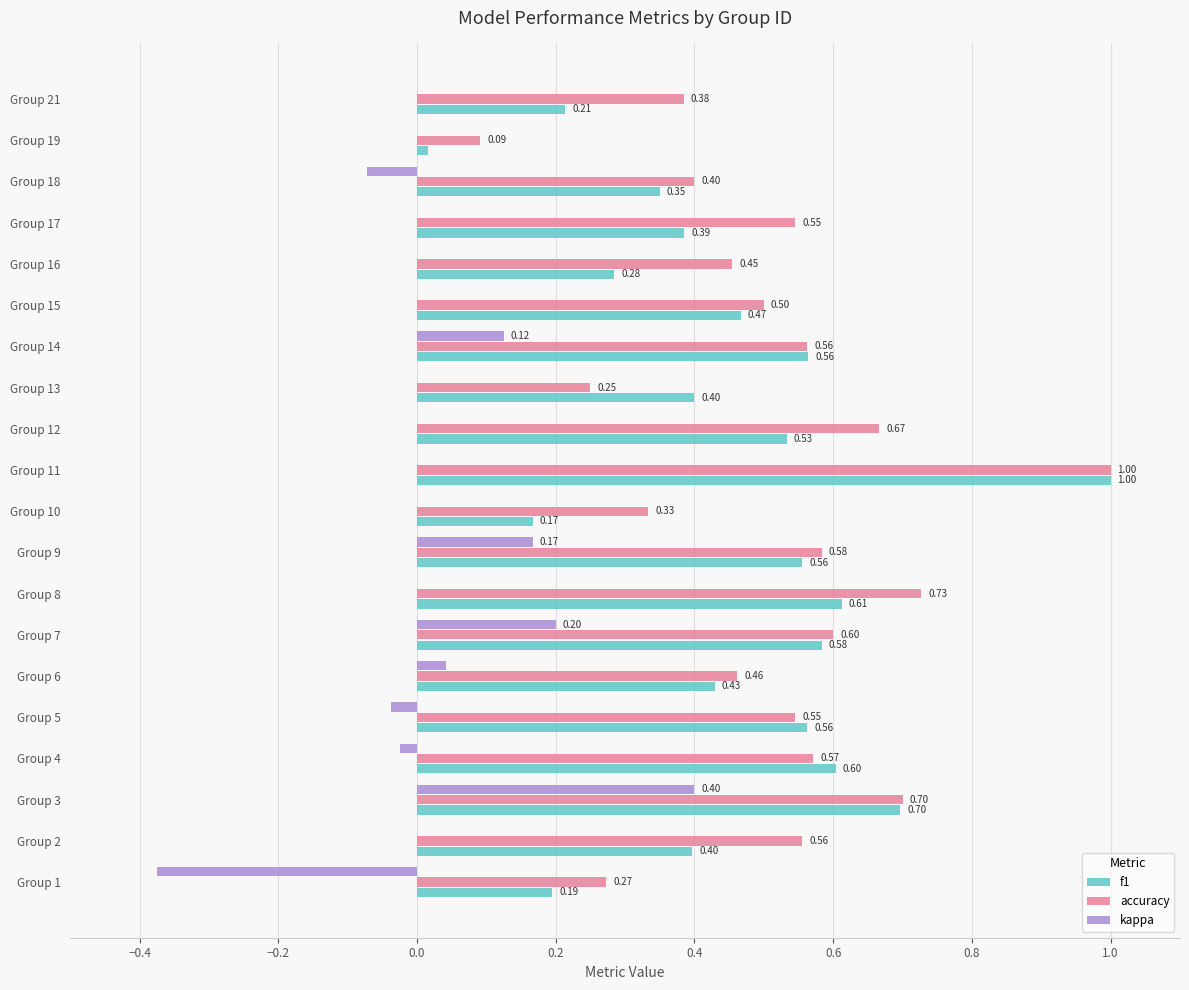

What is the total value across all series at Group 11?

2.0